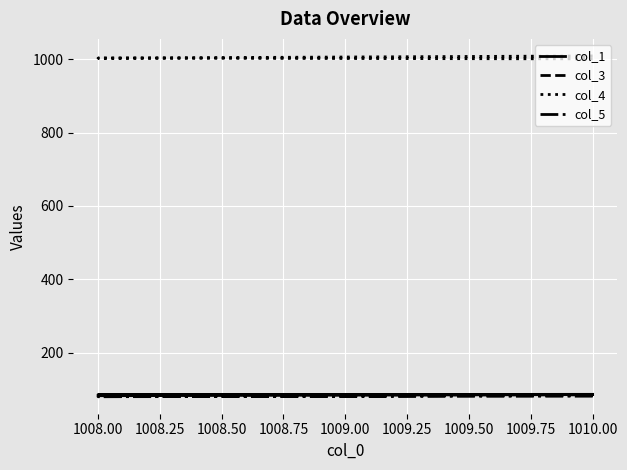

The value of col_4 at 1010.00 is 1001.0. True or false?

True